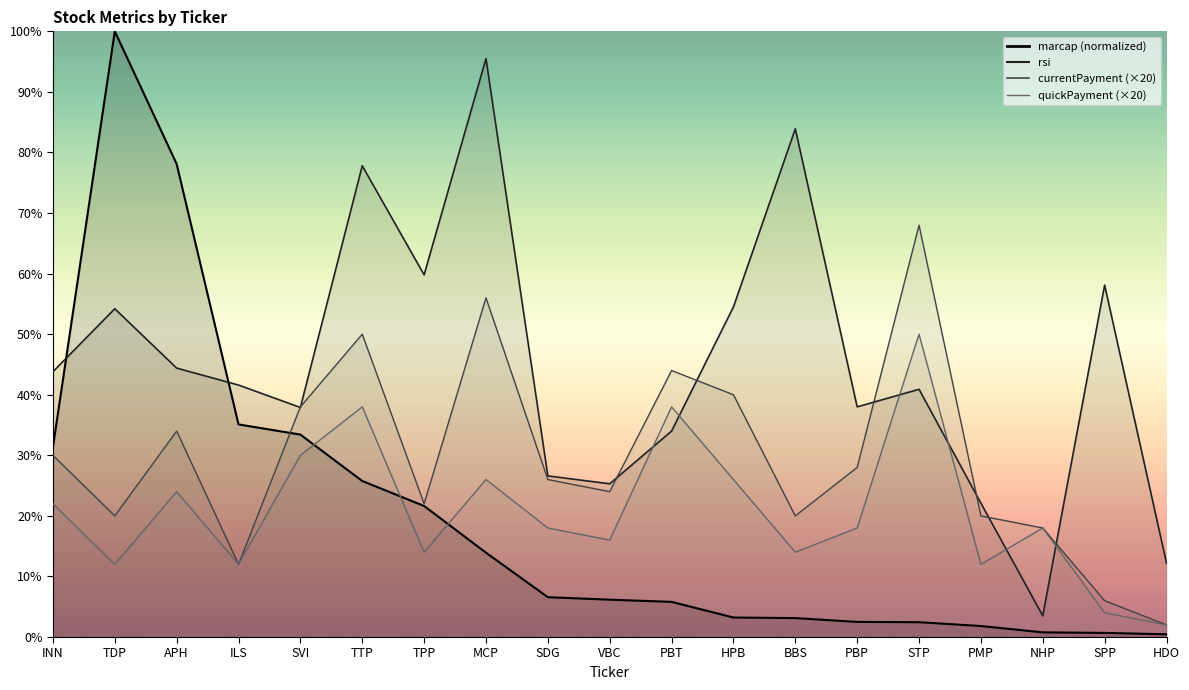

At which label does currentPayment first exceed 26?

INN